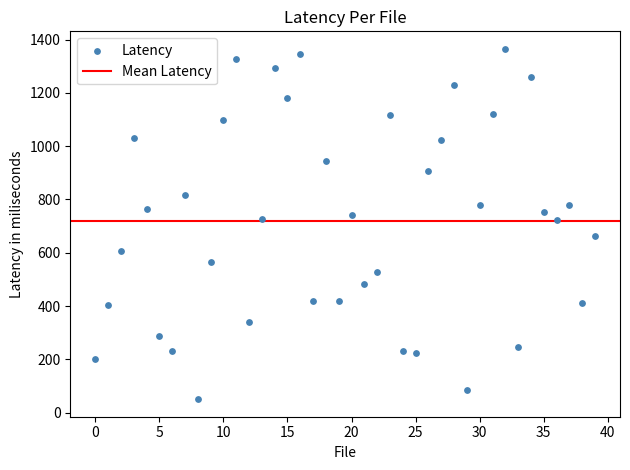

What is the range of Y values (max minus min)?

1314